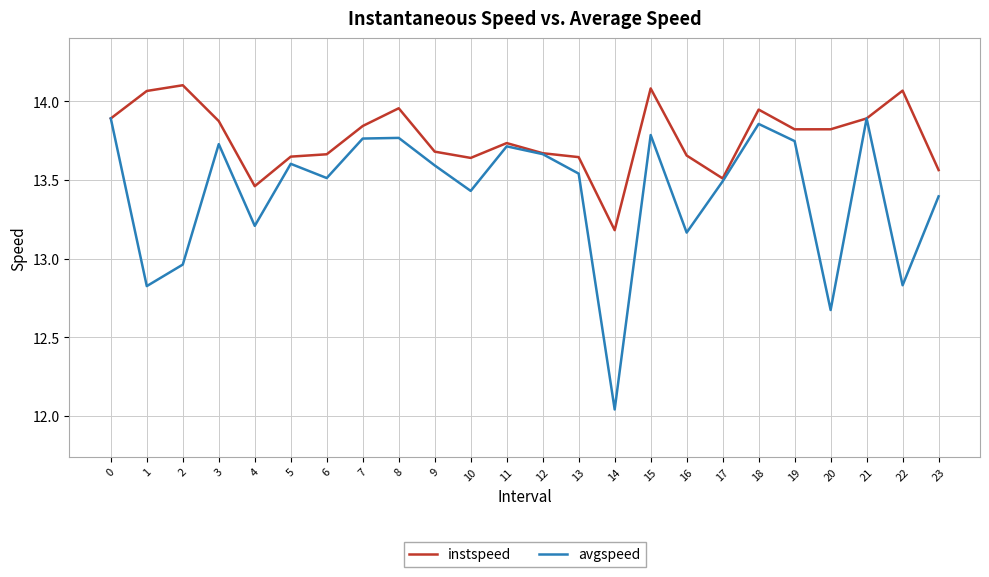

Rank the series by their average value, from highest to lowest.

instspeed, avgspeed